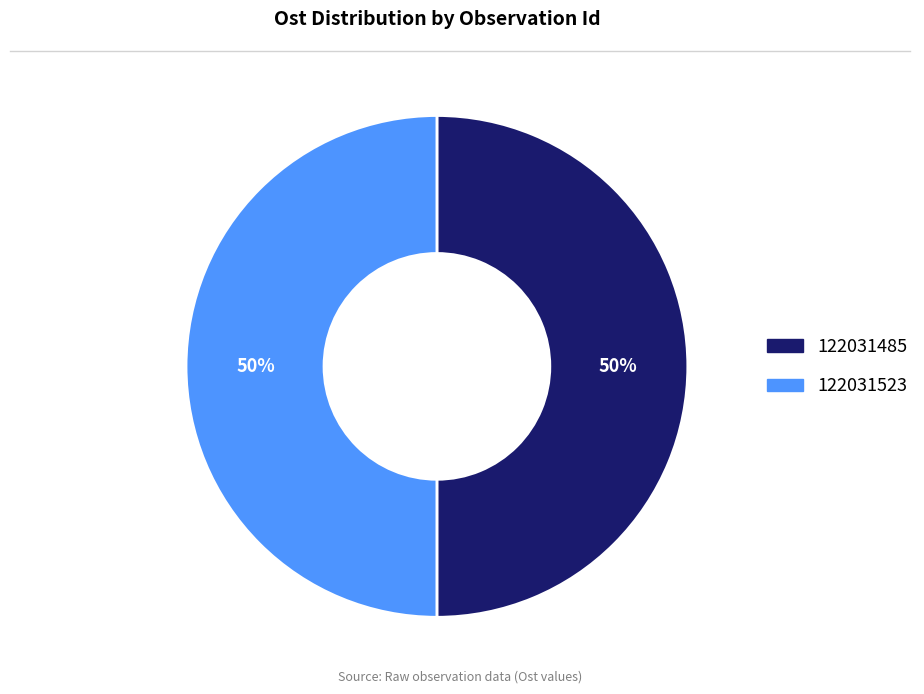

What is the ratio of the value at 122031523 to the value at 122031485?

1.0